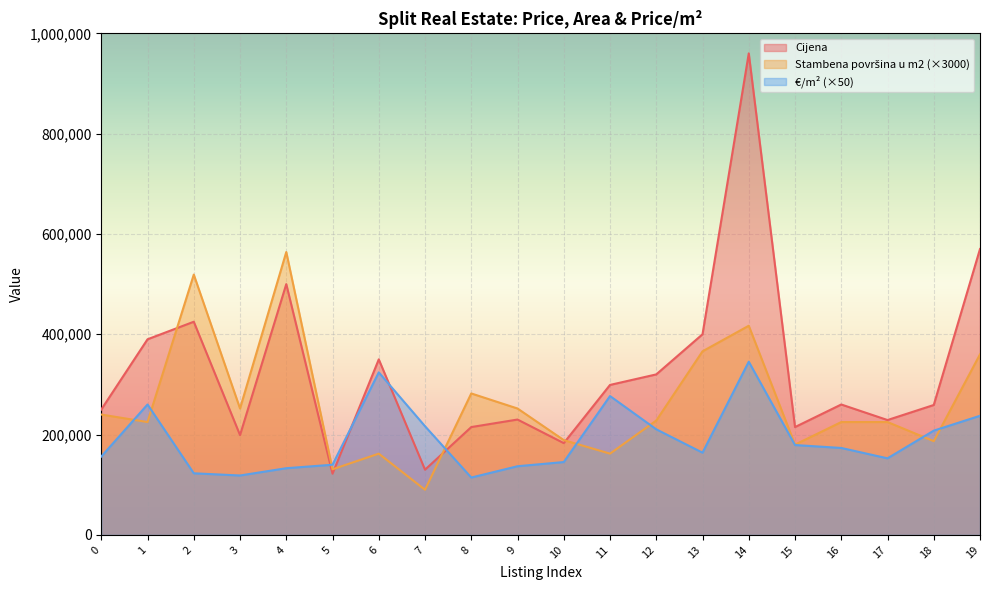

How many lines are shown in the chart?

3